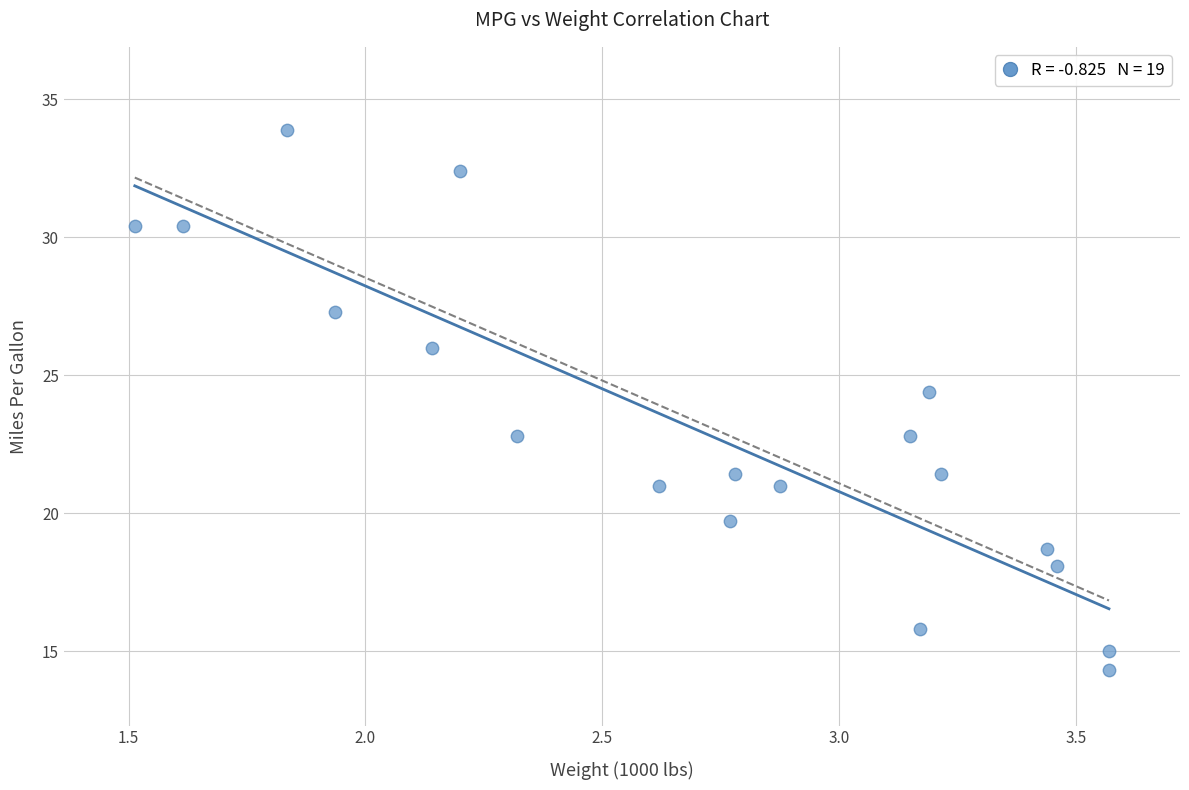

What is the range of Y values (max minus min)?

19.6